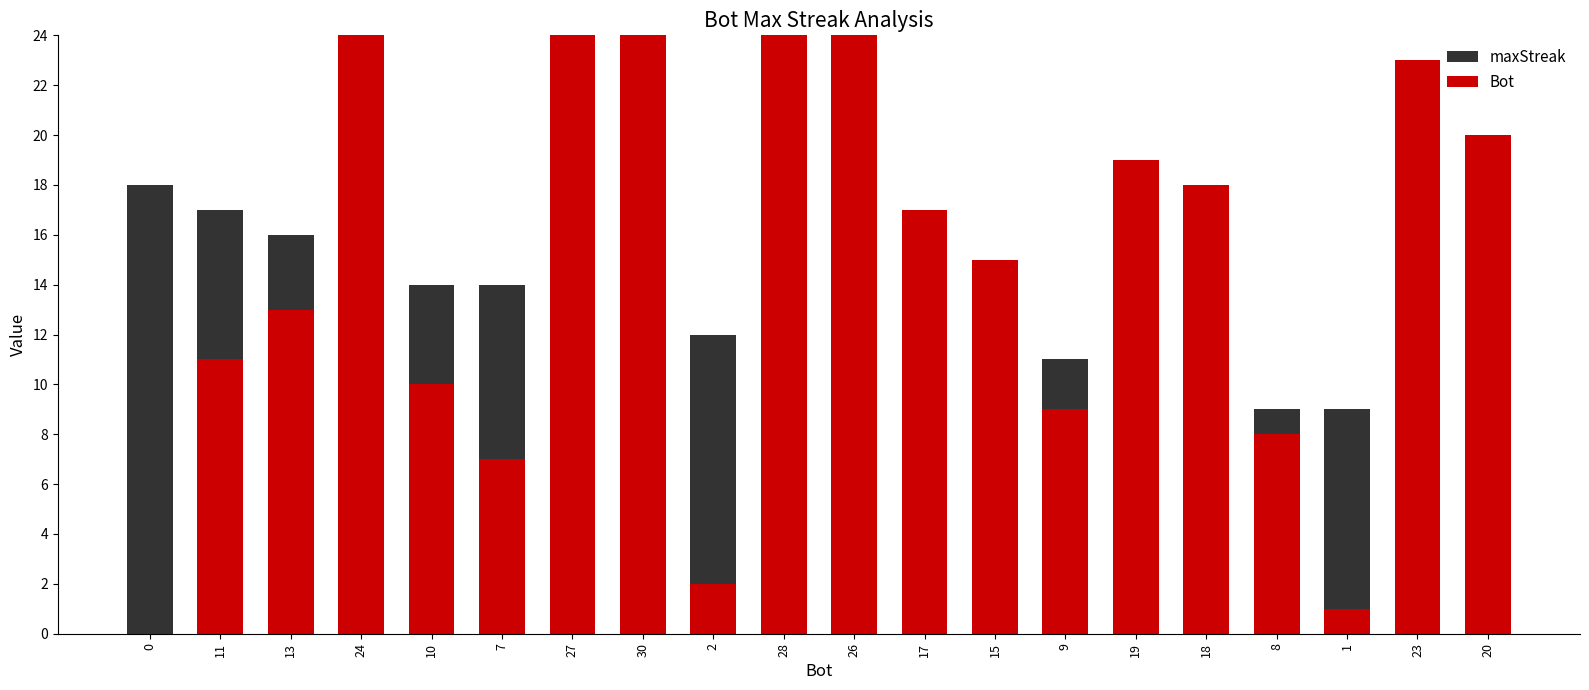

Count the number of categories in the chart.

20